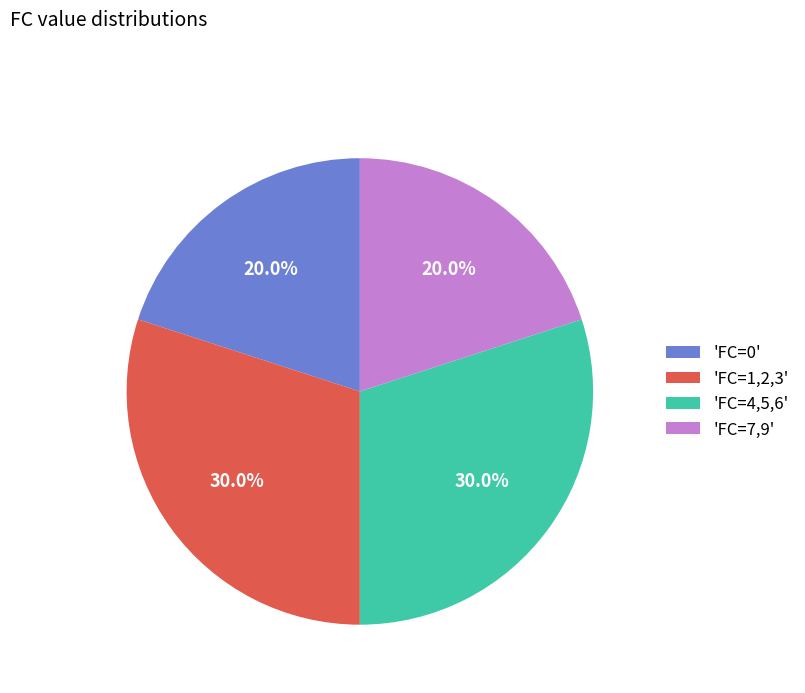

Is there any slice that represents more than half of the pie?

No